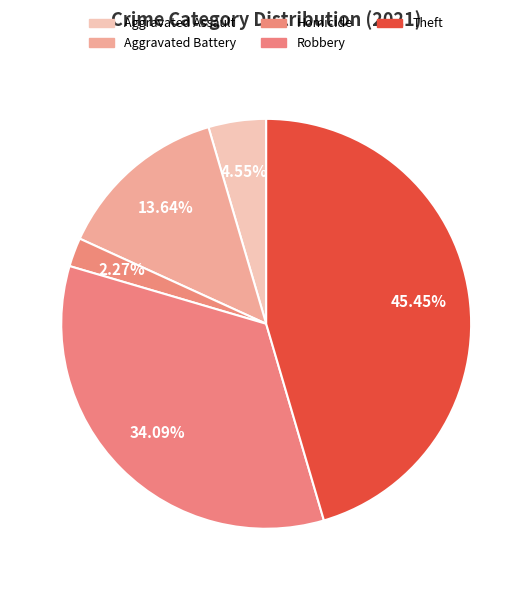

Which has a higher value, Aggravated Battery or Theft?

Theft